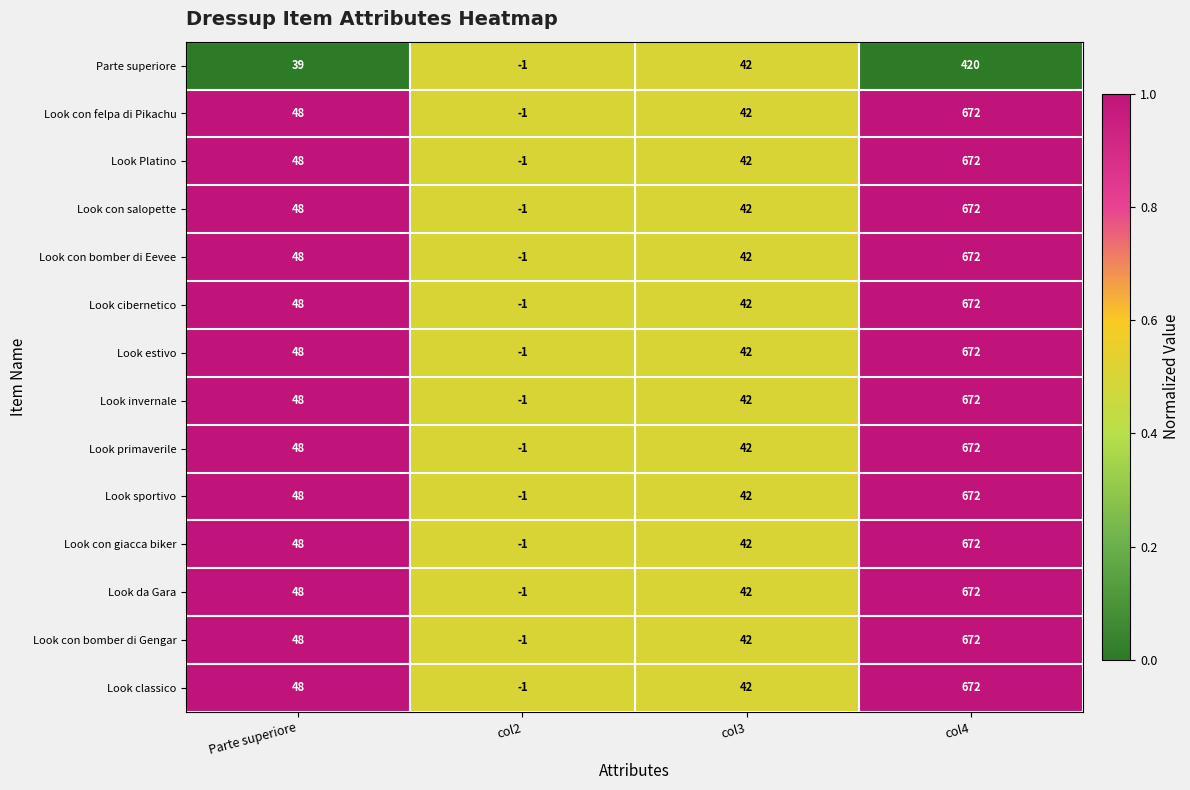

What is the approximate value of Look sportivo at col4, to the nearest 100?

700